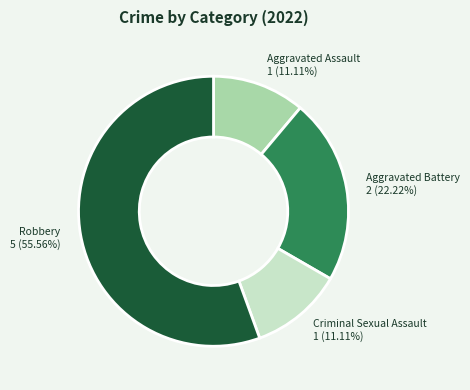

What is the ratio of the value at Robbery to the value at Aggravated Battery?

2.5